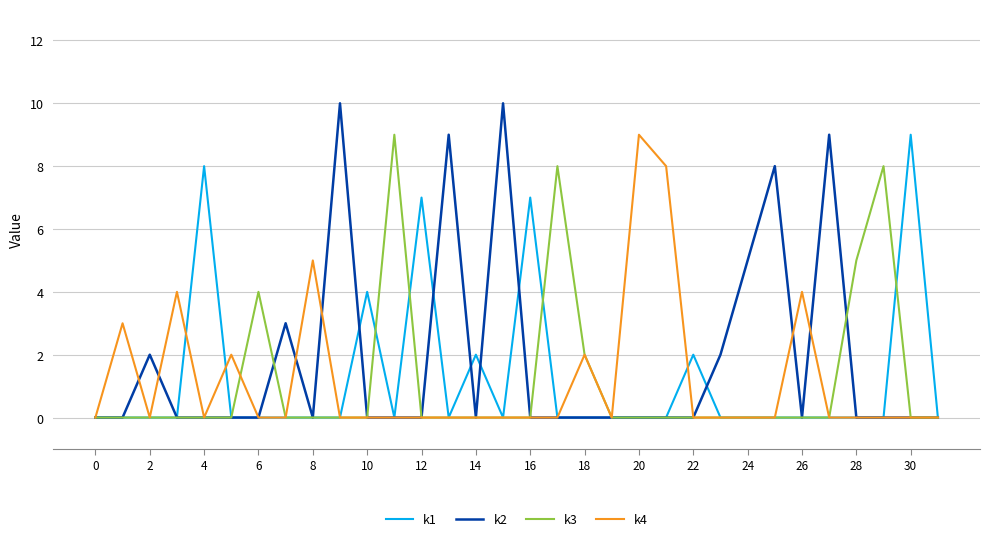

Which series has the widest spread of values?

k2